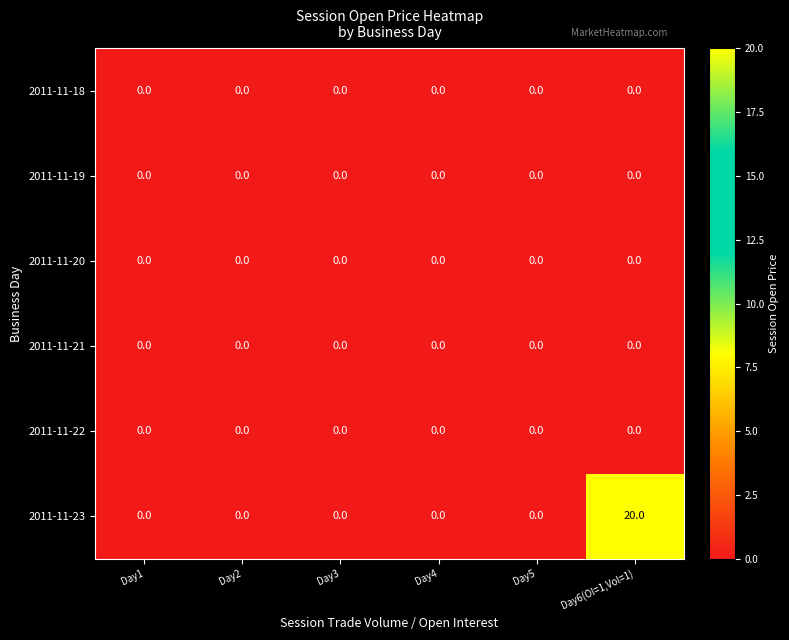

What is the spread (max minus min) of values at Day6(OI=1,Vol=1)?

20